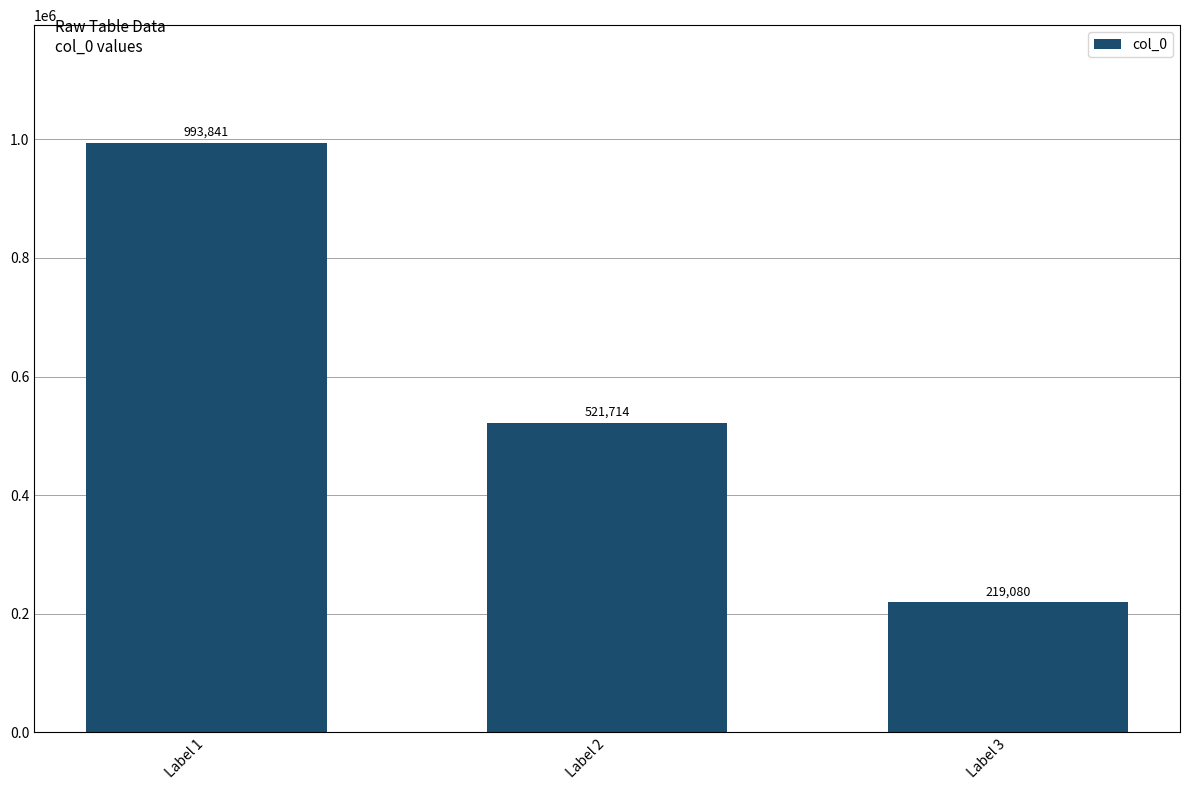

What is the change in value from Label 1 to Label 3?

-774761